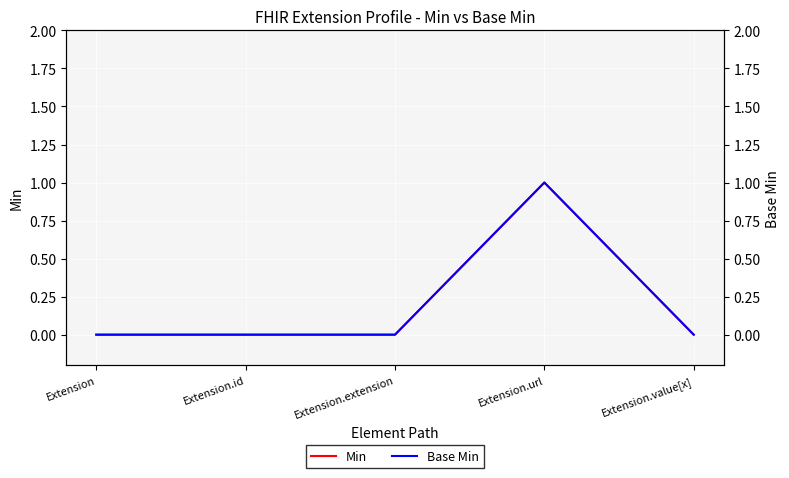

List the labels in order of Min value, smallest first.

Extension, Extension.id, Extension.extension, Extension.value[x], Extension.url